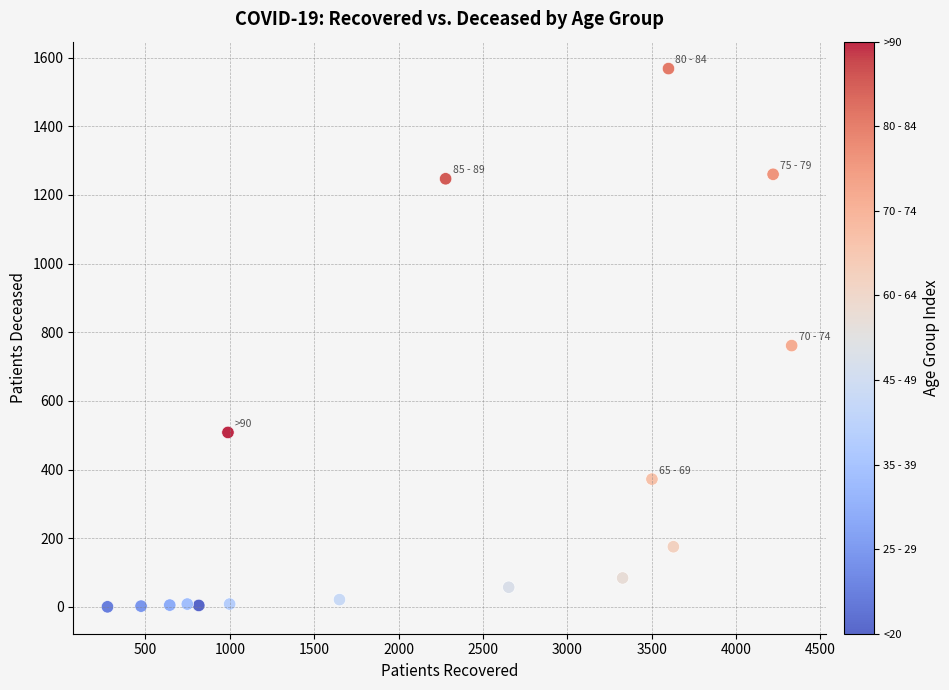

What Y value in the scatter plot is closest to 784?

761